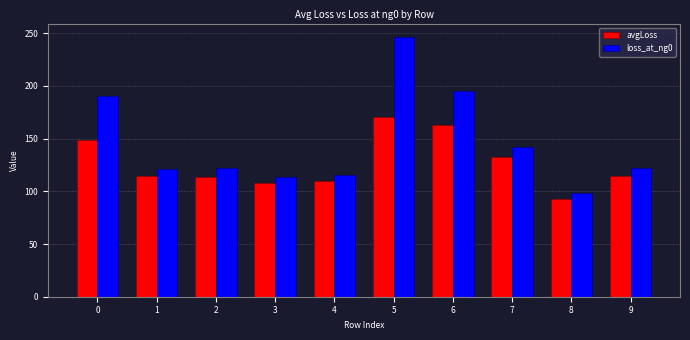

What is the difference between the maximum and second lowest values in the avgLoss series?

63.4